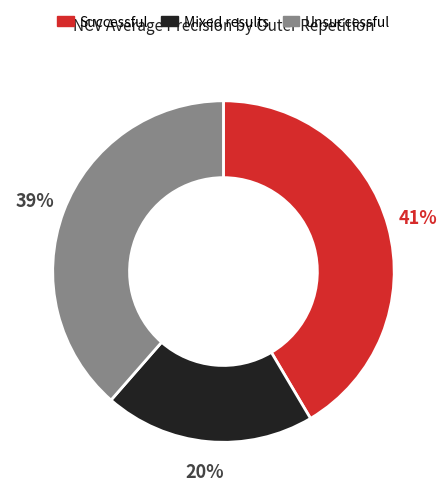

To the nearest percent, what is the average slice percentage?

33%